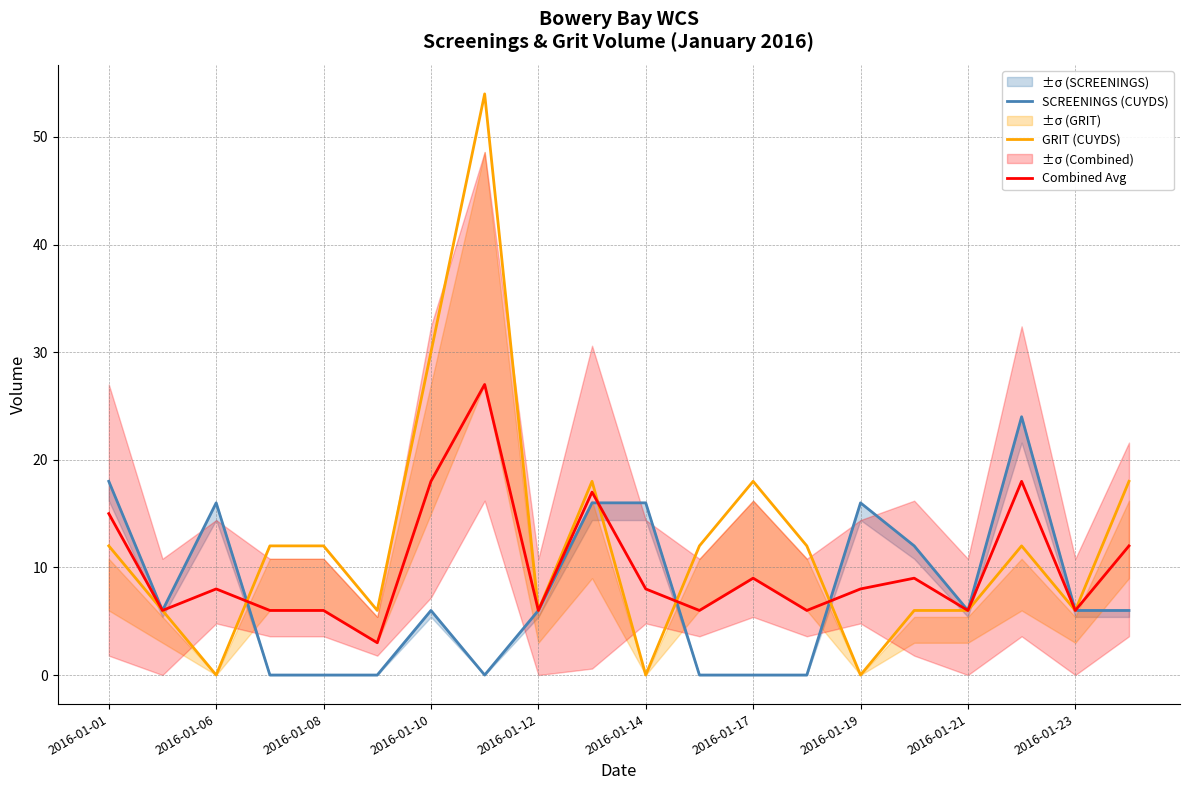

How many values in the SCREENINGS (CUYDS) series exceed 6?

7